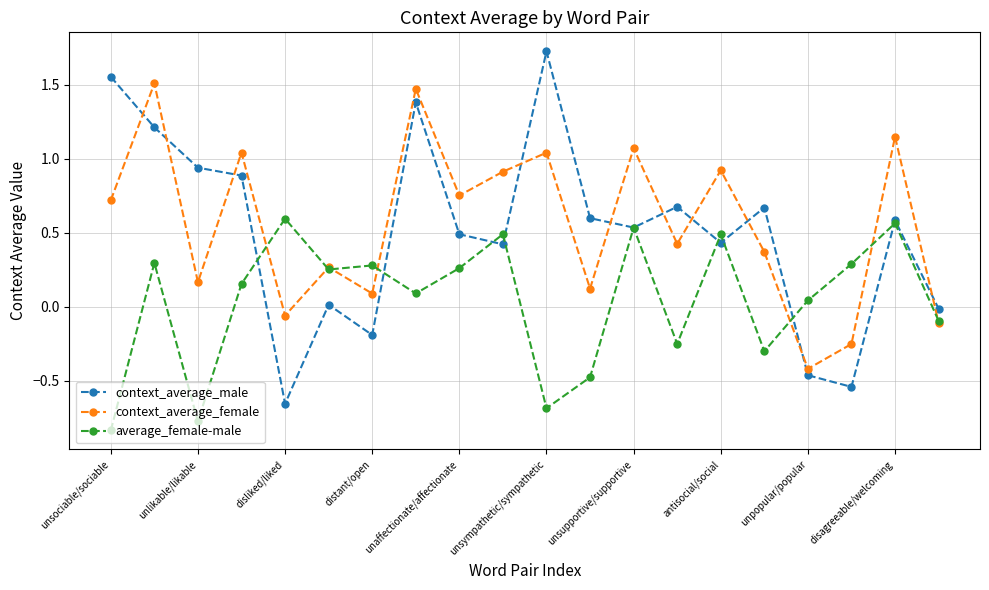

List the series in order of their peak value, lowest first.

average_female-male, context_average_female, context_average_male